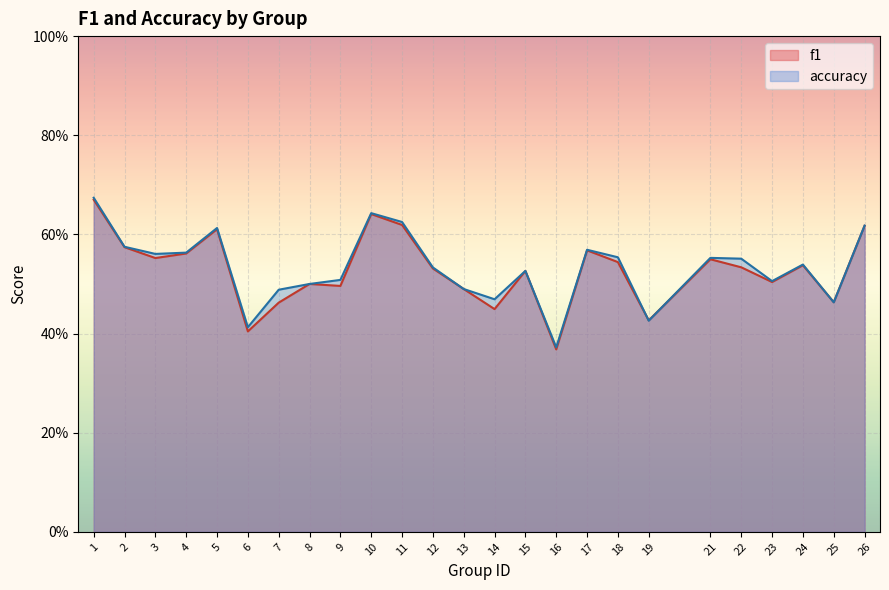

Reading right to left, list all the values displayed in this chart.

f1: 26=0.6	25=0.5	24=0.5	23=0.5	22=0.5	21=0.5	19=0.4	18=0.5	17=0.6	16=0.4	15=0.5	14=0.4	13=0.5	12=0.5	11=0.6	10=0.6	9=0.5	8=0.5	7=0.5	6=0.4	5=0.6	4=0.6	3=0.6	2=0.6	1=0.7
accuracy: 26=0.6	25=0.5	24=0.5	23=0.5	22=0.6	21=0.6	19=0.4	18=0.6	17=0.6	16=0.4	15=0.5	14=0.5	13=0.5	12=0.5	11=0.6	10=0.6	9=0.5	8=0.5	7=0.5	6=0.4	5=0.6	4=0.6	3=0.6	2=0.6	1=0.7